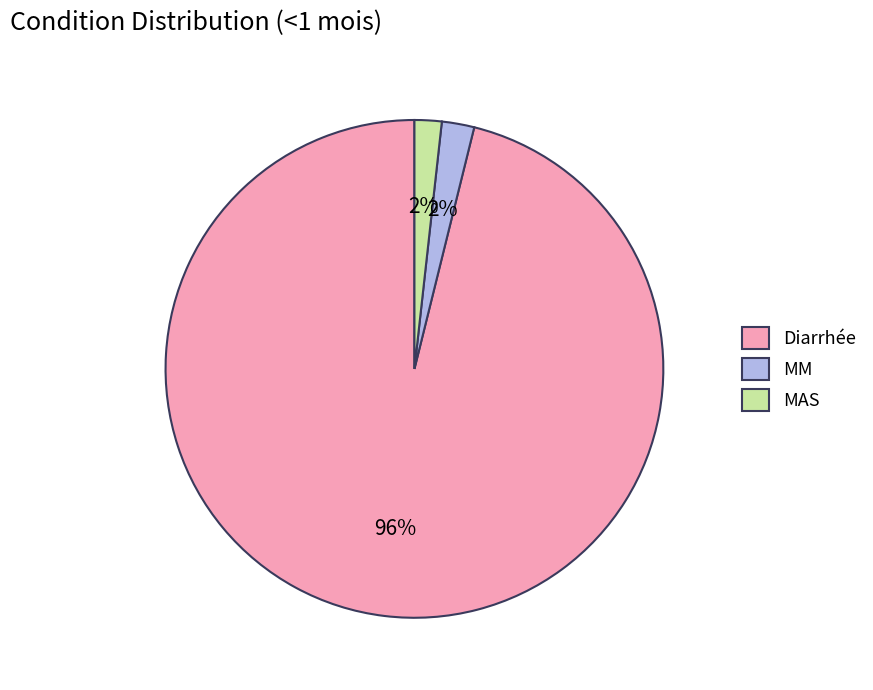

To the nearest percent, what is the difference between the Diarrhée and MAS slice percentages?

94%